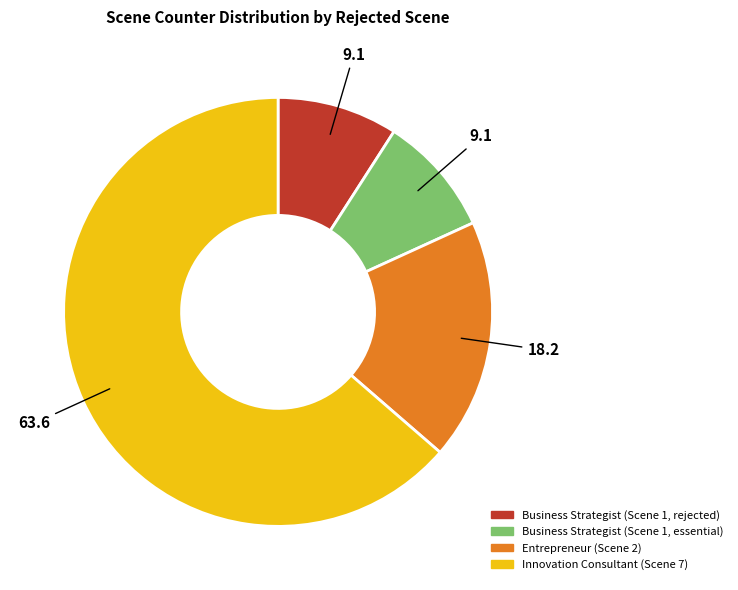

What is the ratio of the value at Innovation Consultant (Scene 7) to the value at Business Strategist (Scene 1, rejected)?

7.0